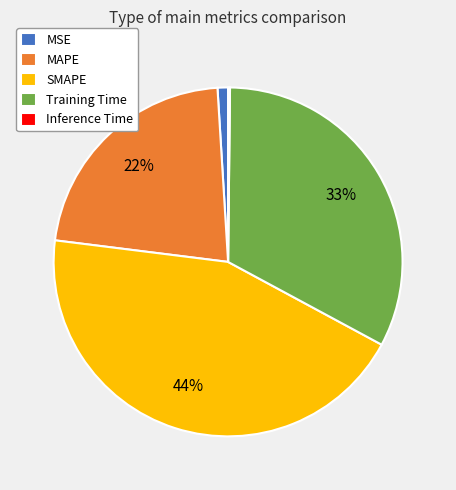

Does MAPE account for over 50% of the chart?

No